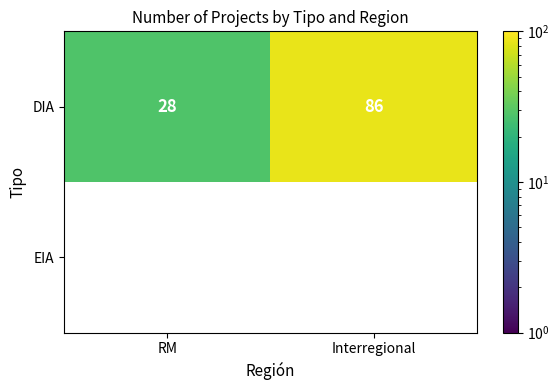

The DIA series shows 86 at Interregional. True or false?

True